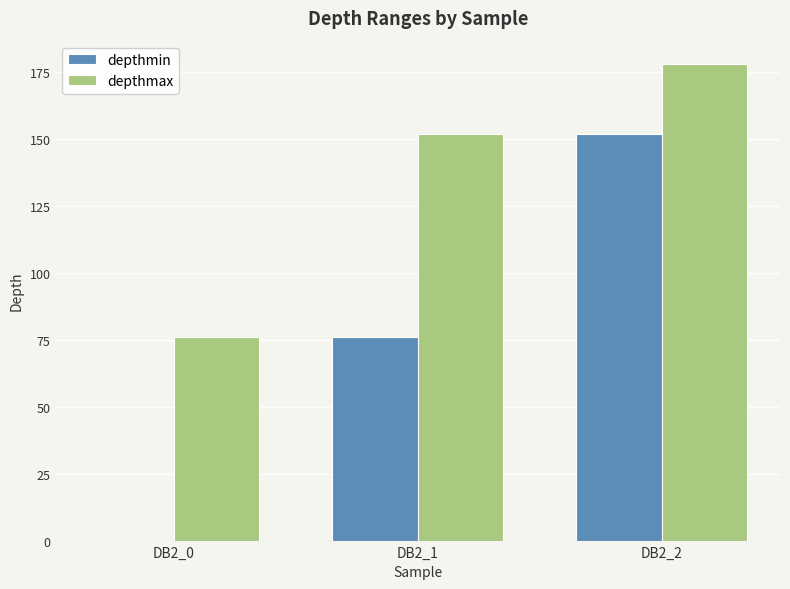

What is the difference between the depthmin values at DB2_0 and DB2_1?

76